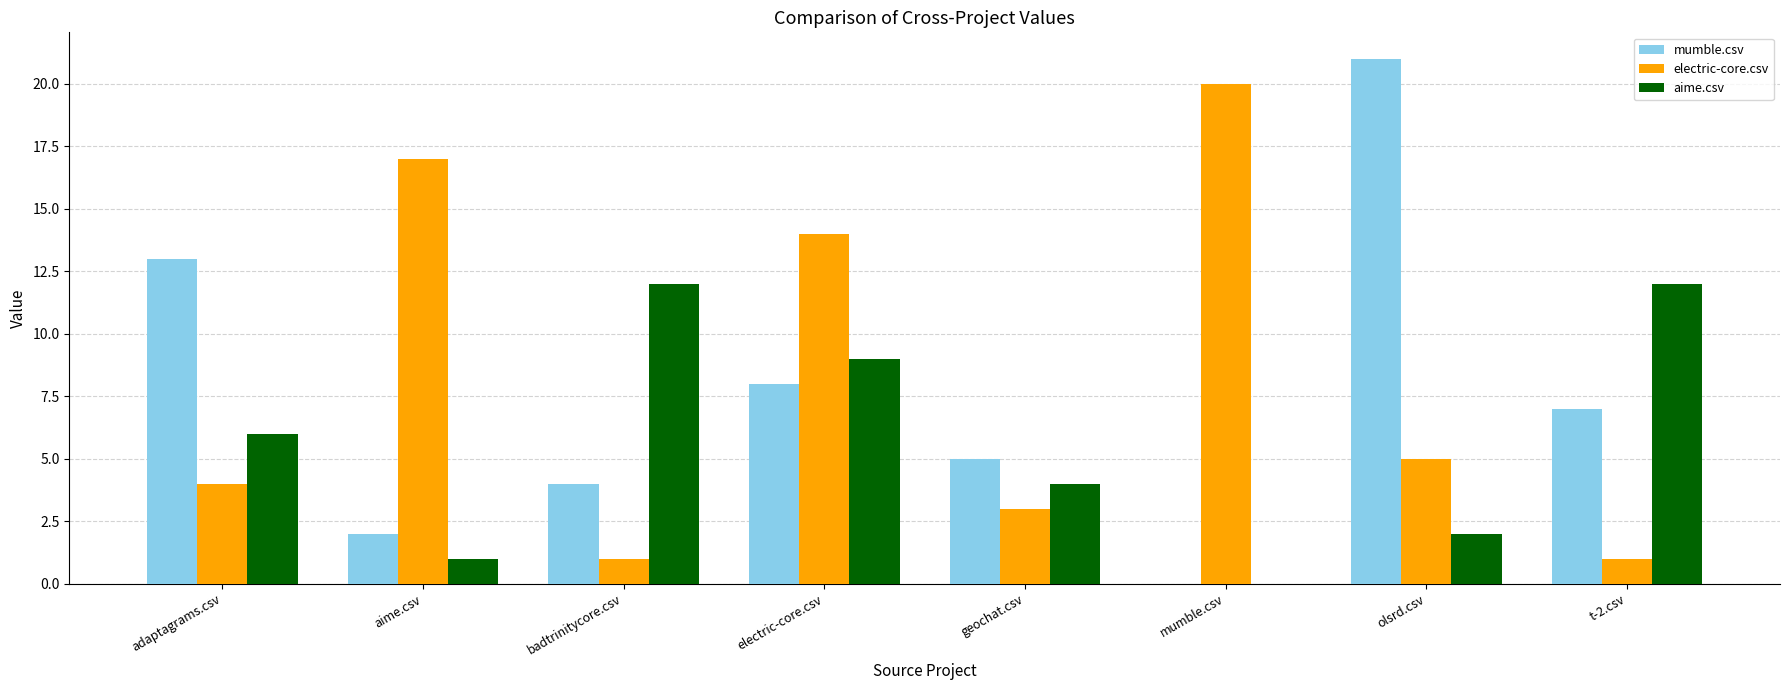

Reading left to right, list all the values displayed in this chart.

mumble.csv: adaptagrams.csv=13	aime.csv=2	badtrinitycore.csv=4	electric-core.csv=8	geochat.csv=5	mumble.csv=0	olsrd.csv=21	t-2.csv=7
electric-core.csv: adaptagrams.csv=4	aime.csv=17	badtrinitycore.csv=1	electric-core.csv=14	geochat.csv=3	mumble.csv=20	olsrd.csv=5	t-2.csv=1
aime.csv: adaptagrams.csv=6	aime.csv=1	badtrinitycore.csv=12	electric-core.csv=9	geochat.csv=4	mumble.csv=0	olsrd.csv=2	t-2.csv=12